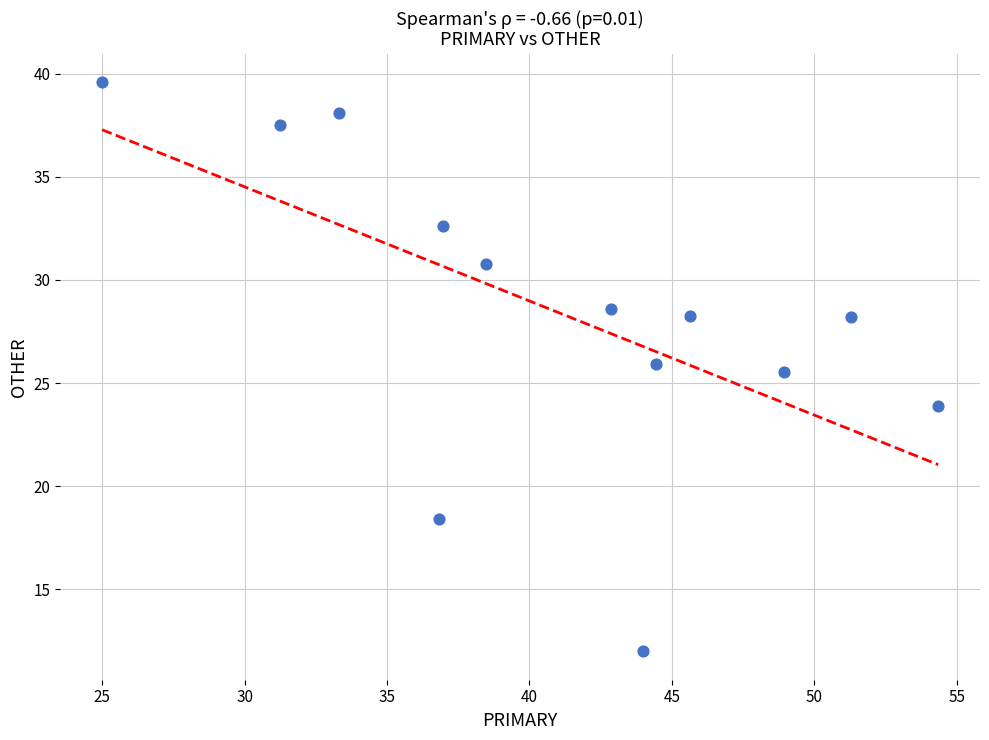

What Y value in the scatter plot is closest to 25?

25.5